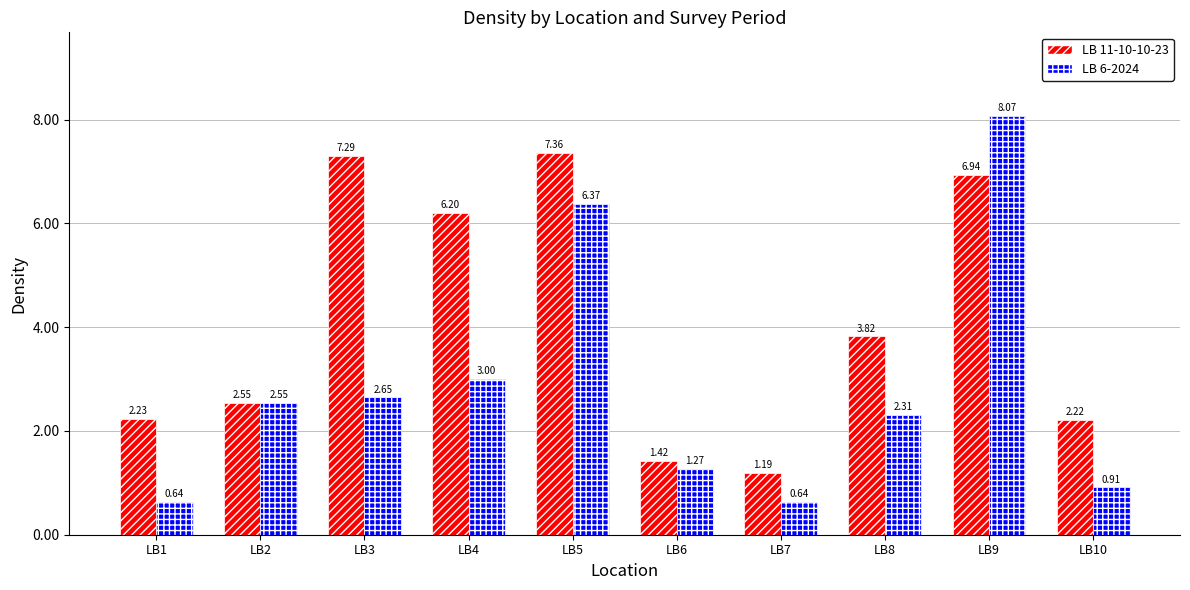

At LB10, list the series in order from largest to smallest.

LB 11-10-10-23, LB 6-2024